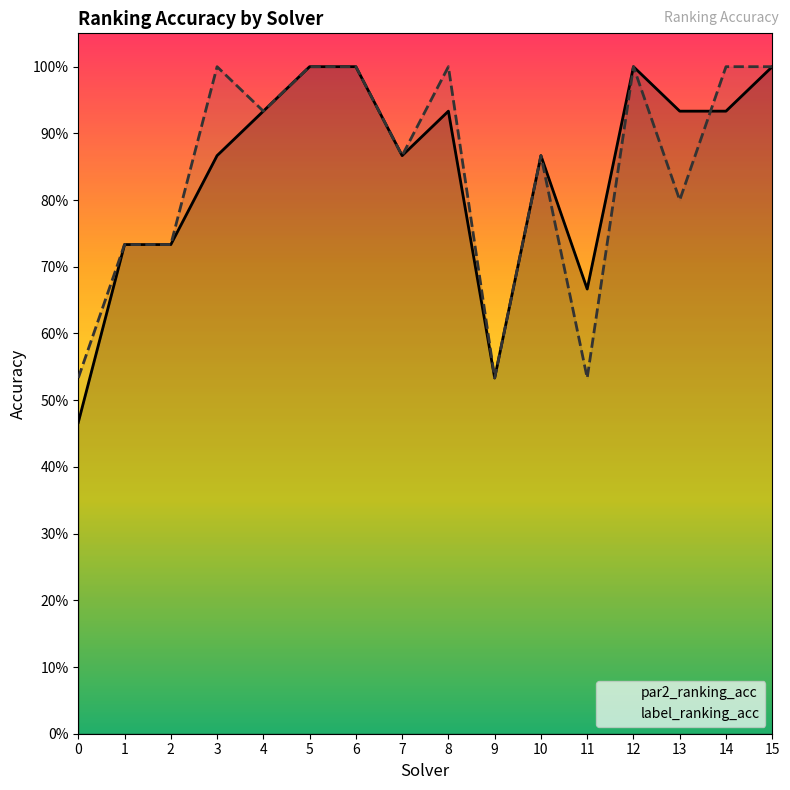

Between 14 and 9, which is larger?

14